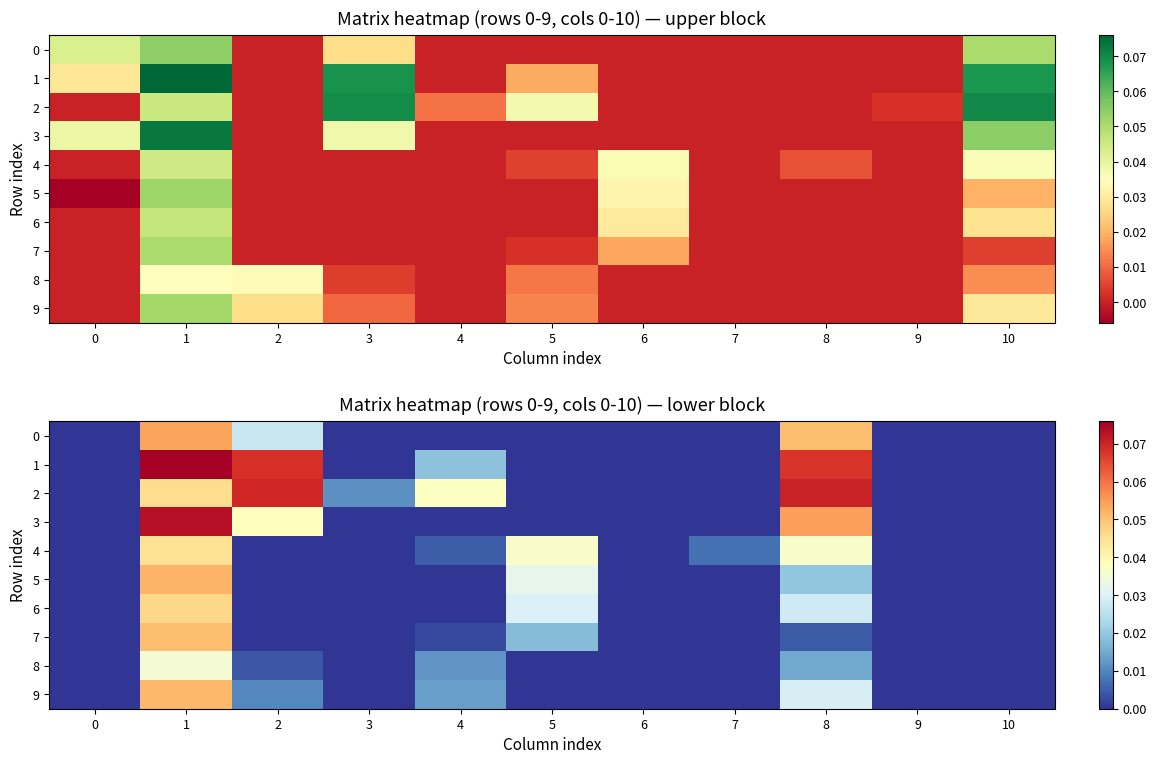

How many values in 8 are above zero?

4